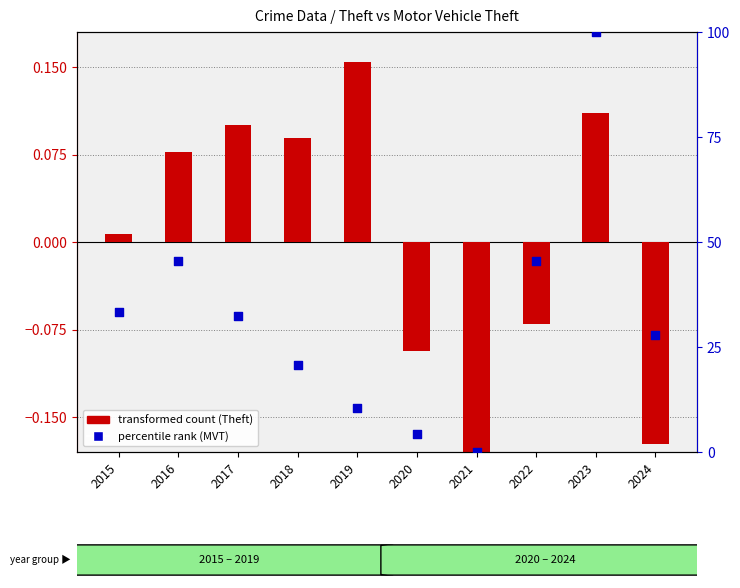

What is the total value across all series at 2015?

33.3